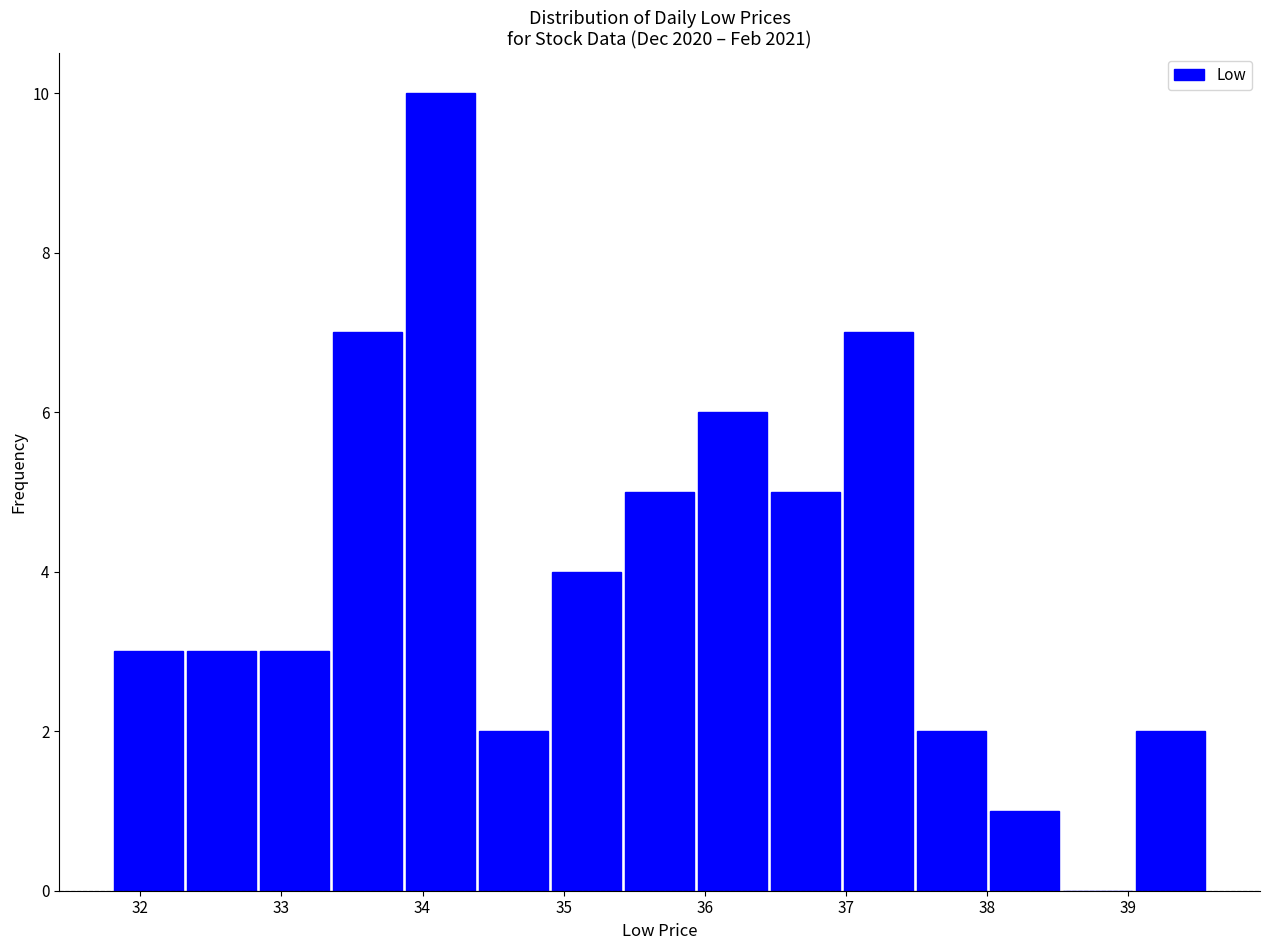

What is the height of the bar covering 37.0 to 37.5 on the x-axis? Neither the bar edges nor the heights are printed on the chart, so give them approximately, as read against the axes.

7